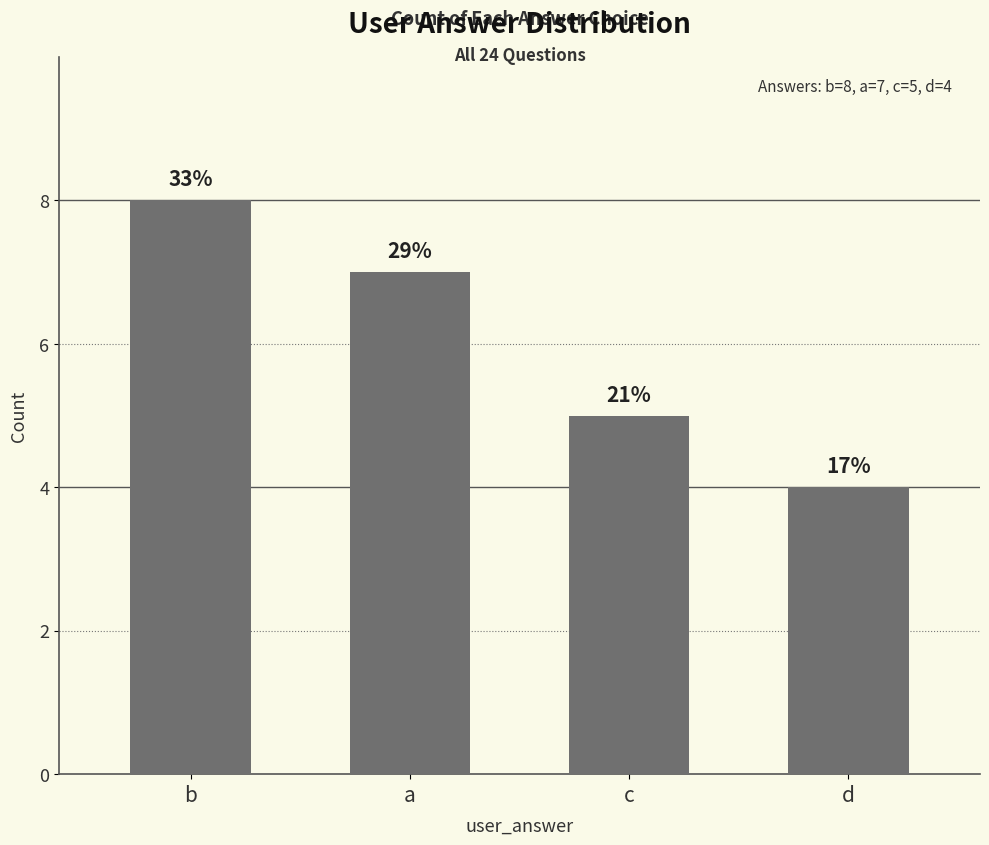

List the labels in order of value, largest first.

b, a, c, d